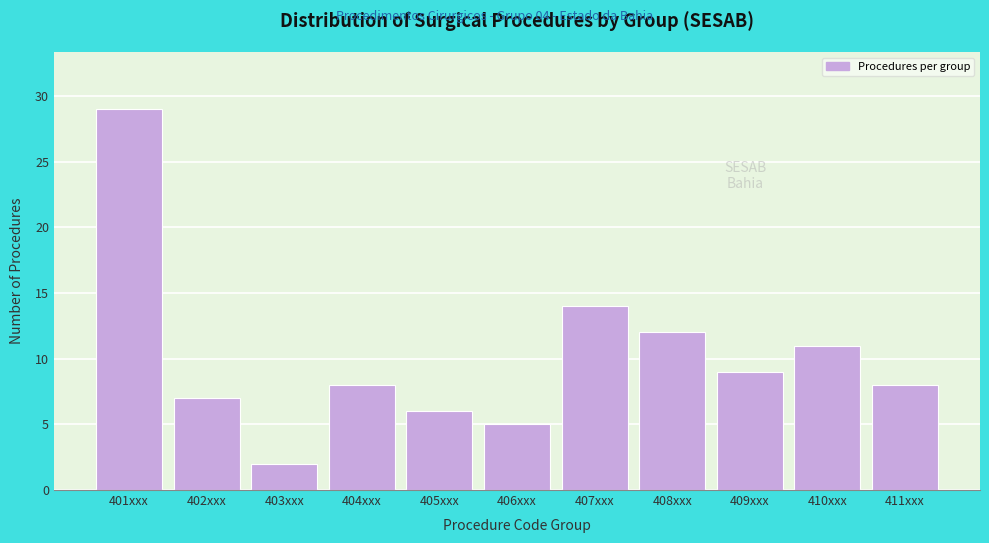

Reading left to right, transcribe all the data shown in this chart.

29	7	2	8	6	5	14	12	9	11	8